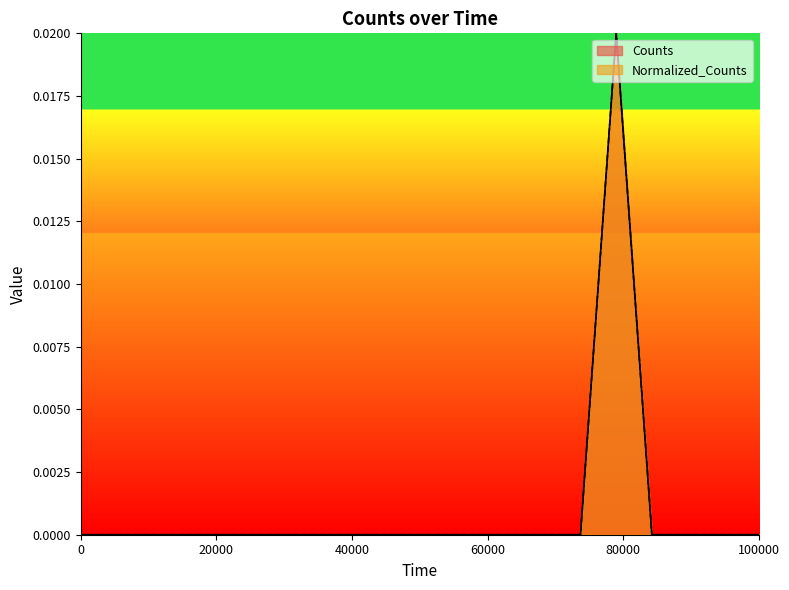

Which series has the largest range (max minus min)?

Counts